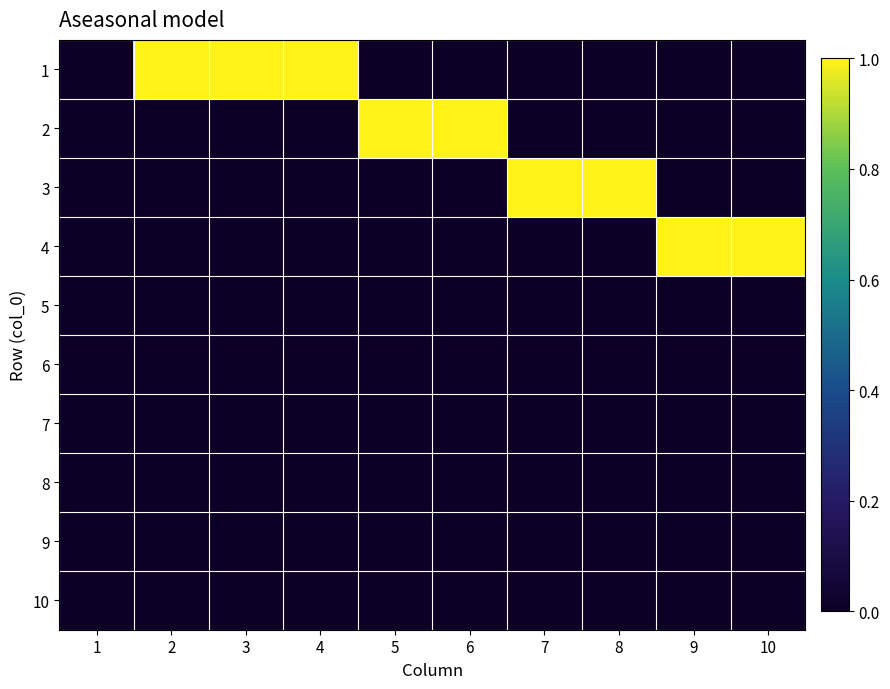

What is the spread (max minus min) of values at 4?

1